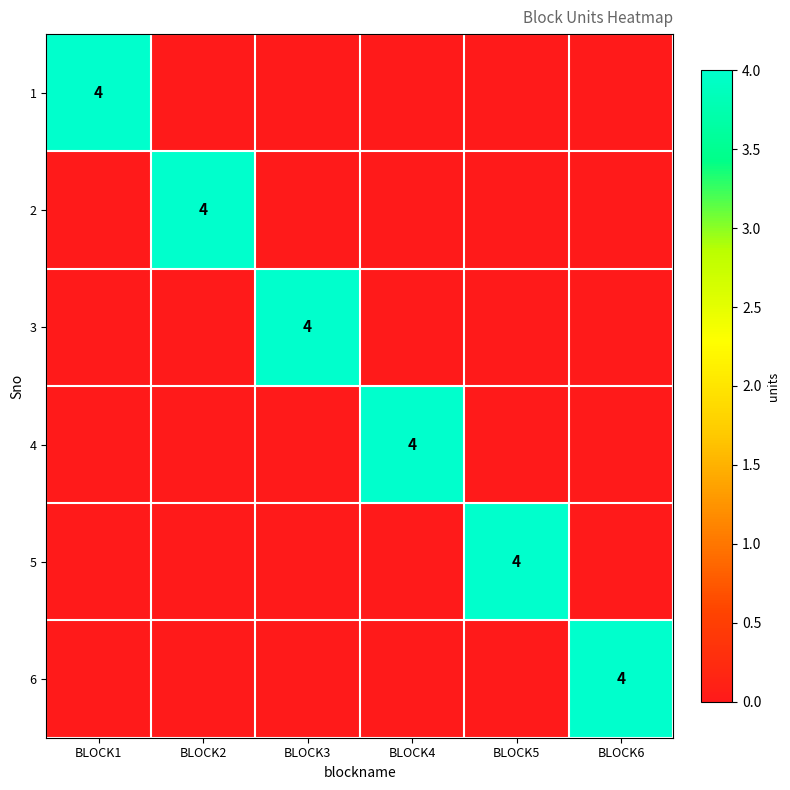

How many 1 values are between 0 and 1?

5